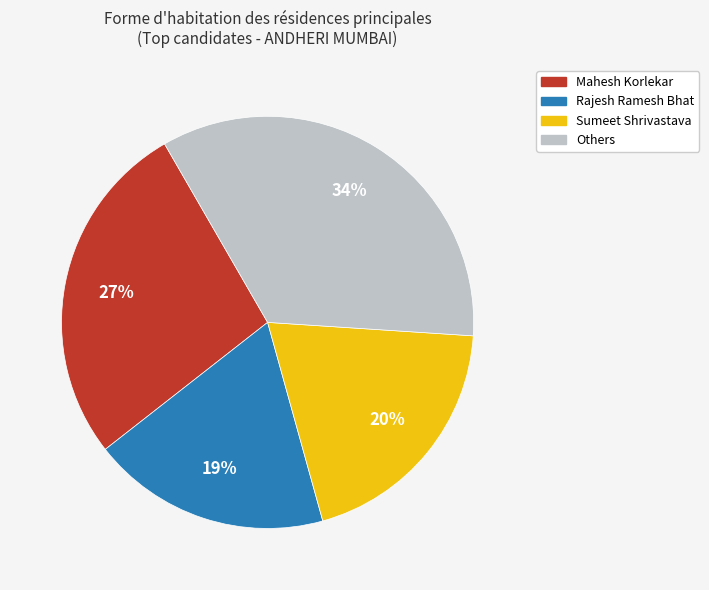

To the nearest percent, what is the average slice percentage?

25%